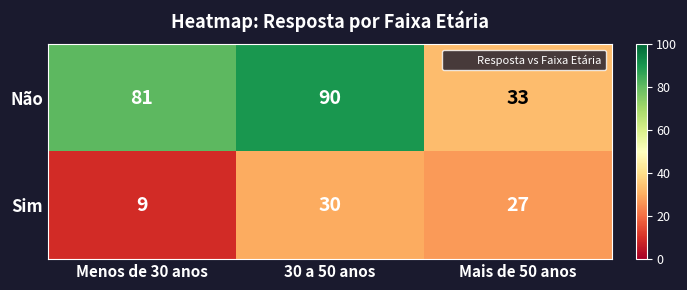

Reading left to right, extract all data points from this chart.

Não: Menos de 30 anos=81	30 a 50 anos=90	Mais de 50 anos=33
Sim: Menos de 30 anos=9	30 a 50 anos=30	Mais de 50 anos=27